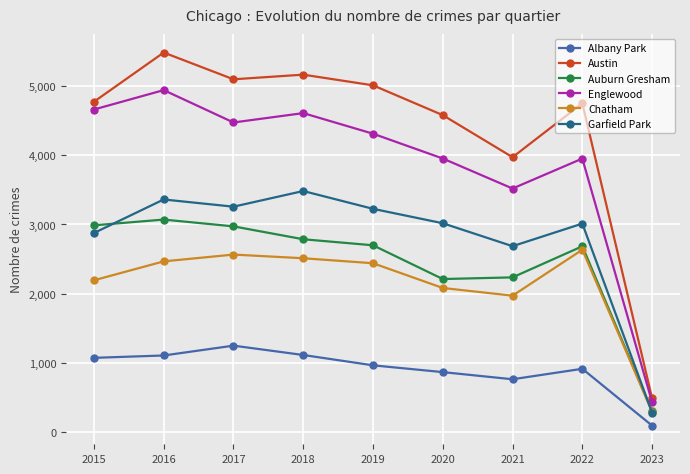

In Chatham, how many points are higher than both neighbors (excluding endpoints)?

2